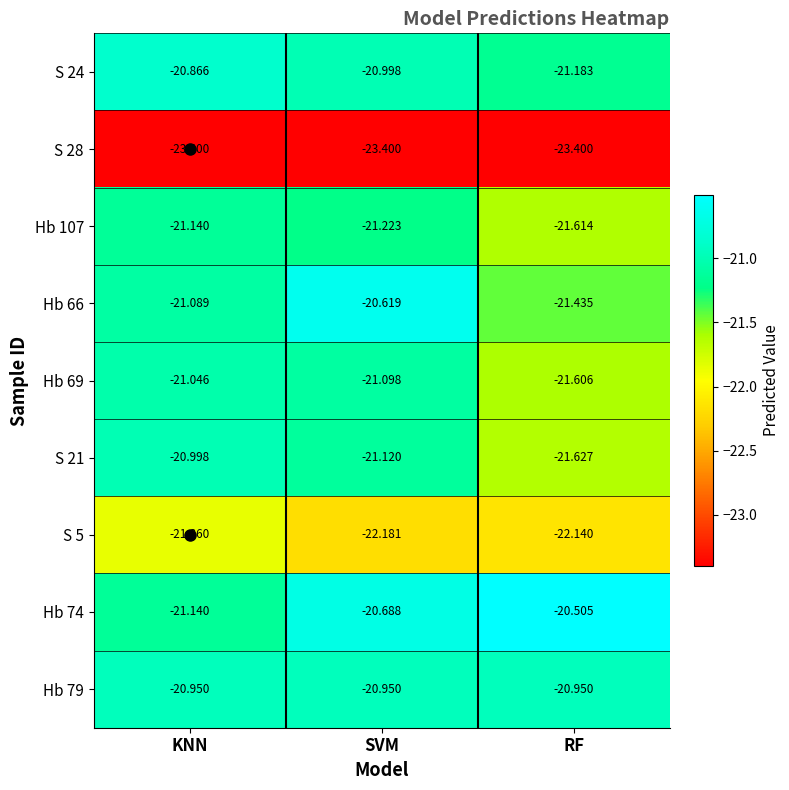

At which category is the sum across all series the highest?

SVM